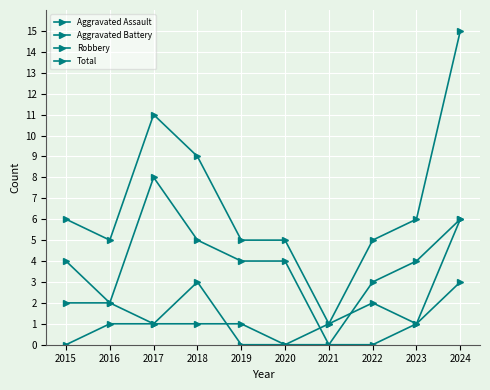

At which category does the chart reach its peak across all series?

2024